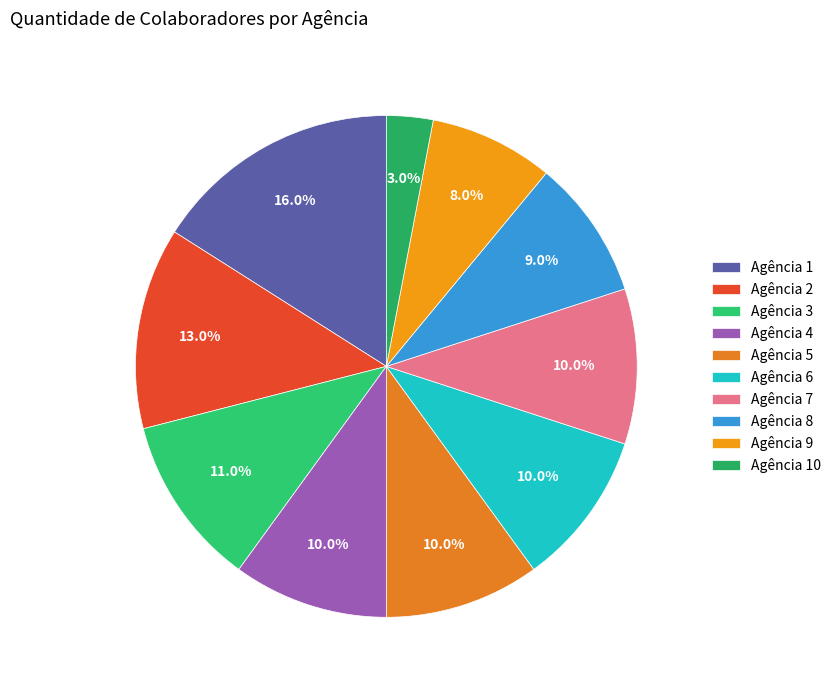

Which slice is the largest?

Agência 1